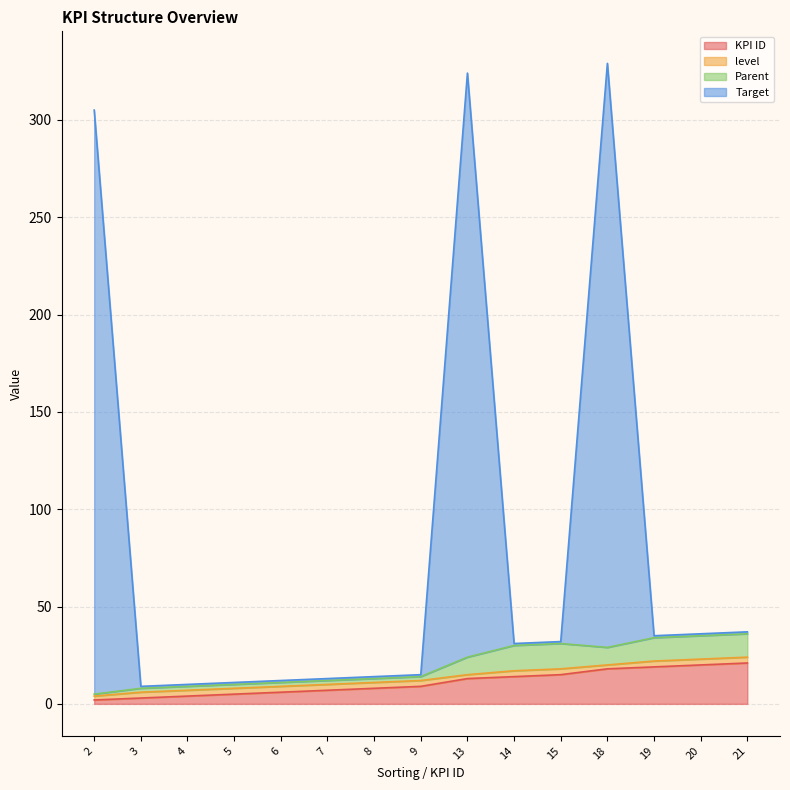

The value of KPI ID at 9 is 9. True or false?

True